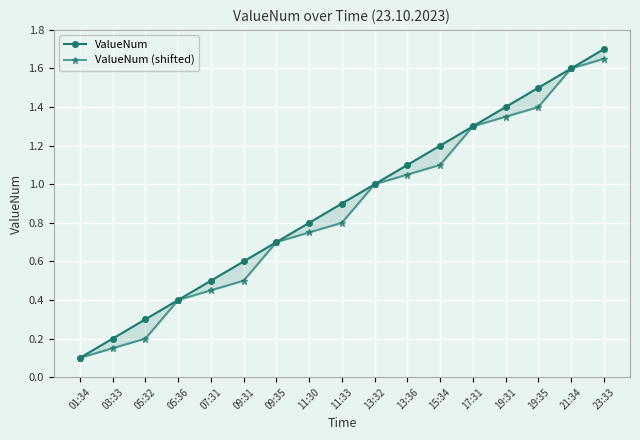

What is the greatest value displayed?

1.7